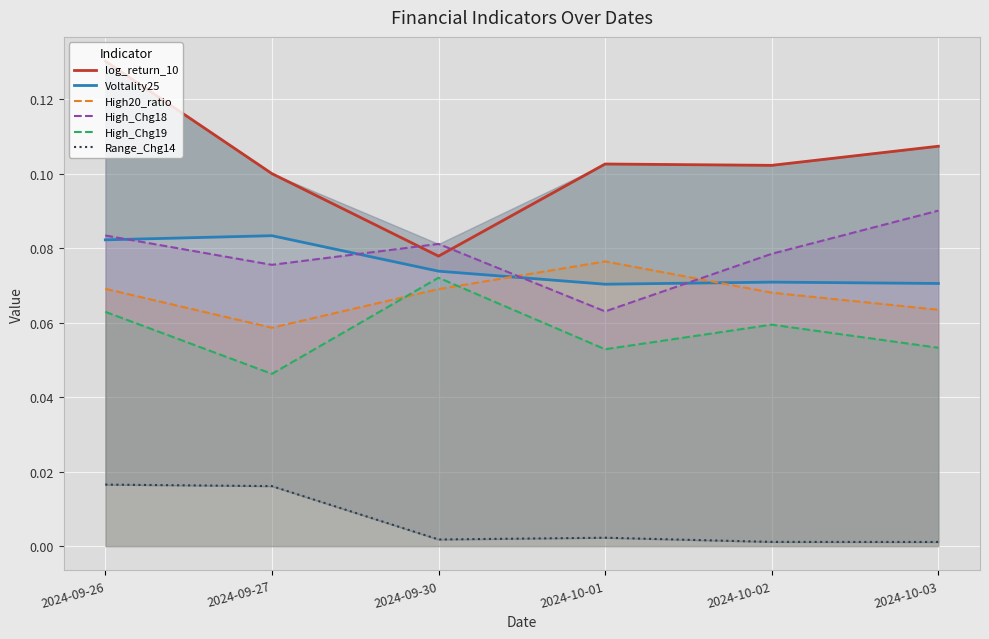

What is the total value across all series at 2024-10-01?

0.4